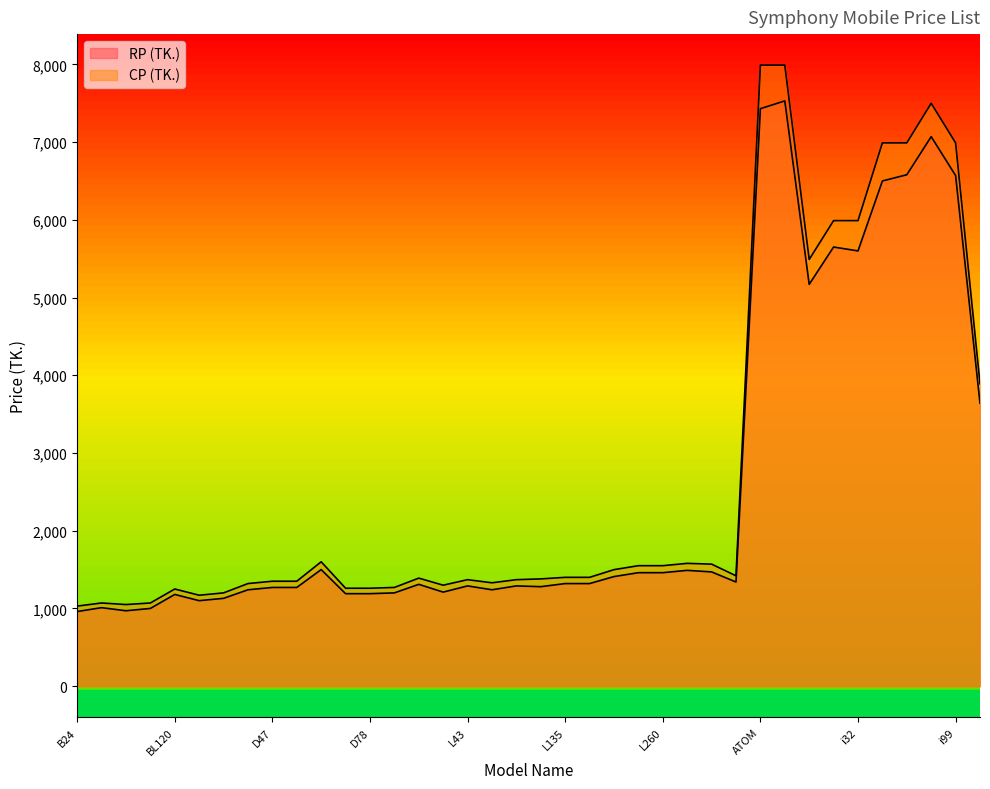

How many interior local peaks does the RP (TK.) series have?

10